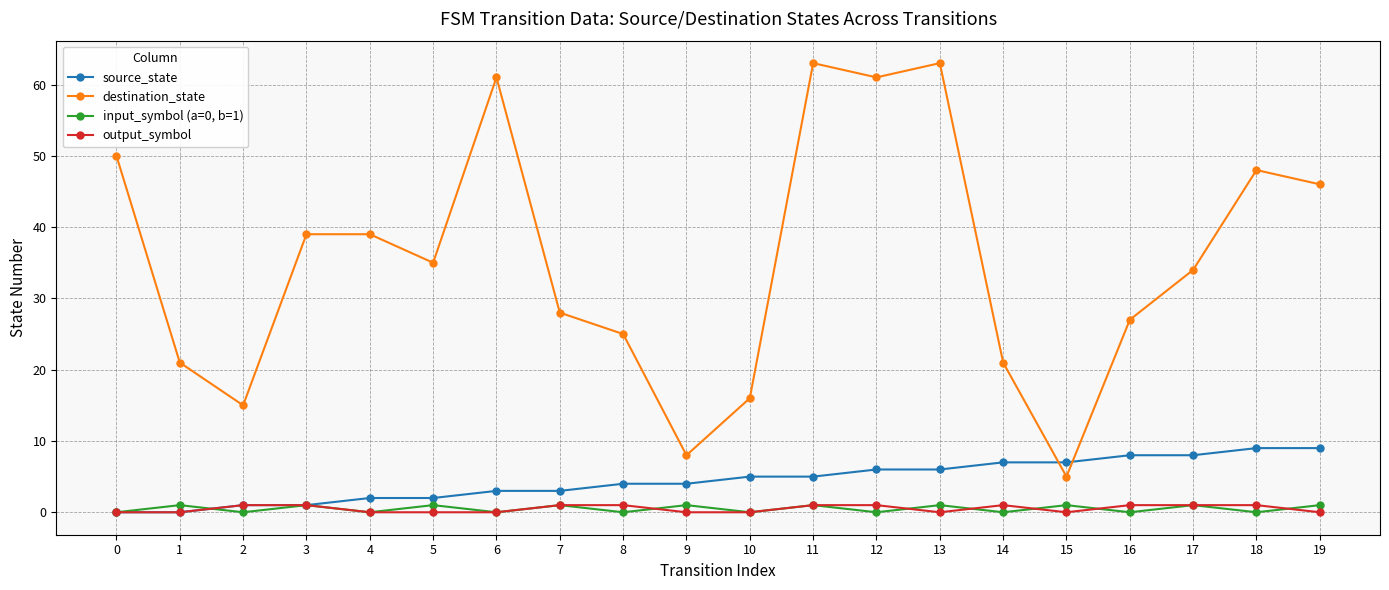

Does the chart have visible grid lines?

Yes